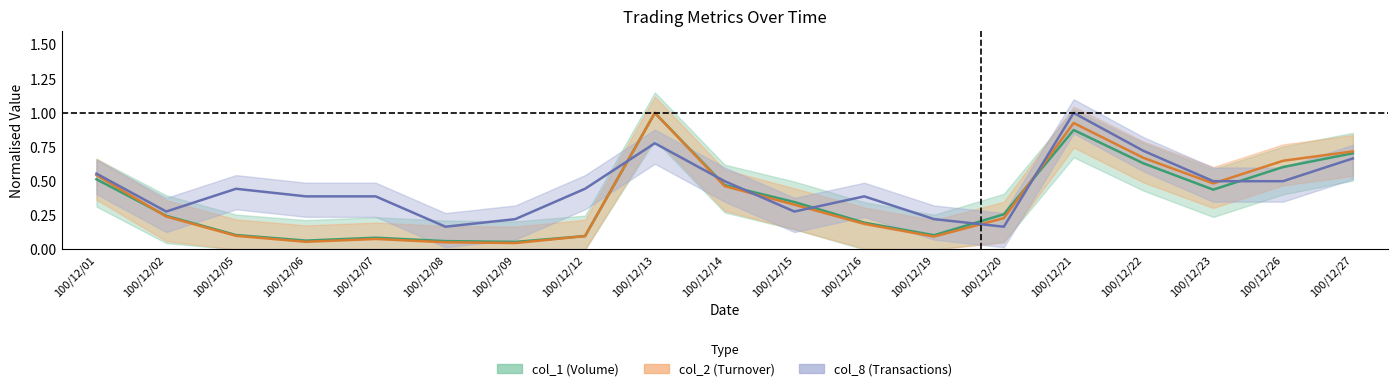

Which series has the largest total across all categories?

col_8